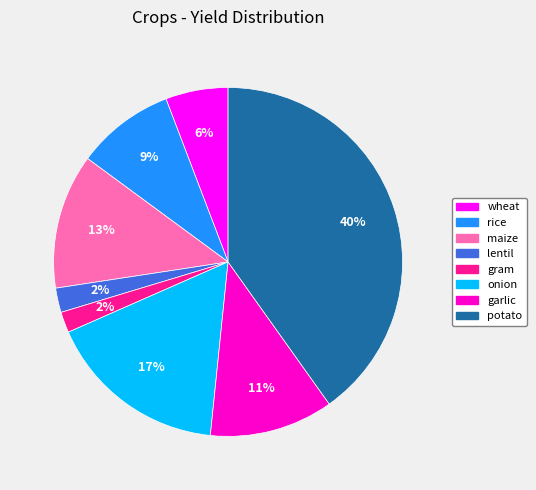

To the nearest percent, what percentage of the pie is wheat?

6%